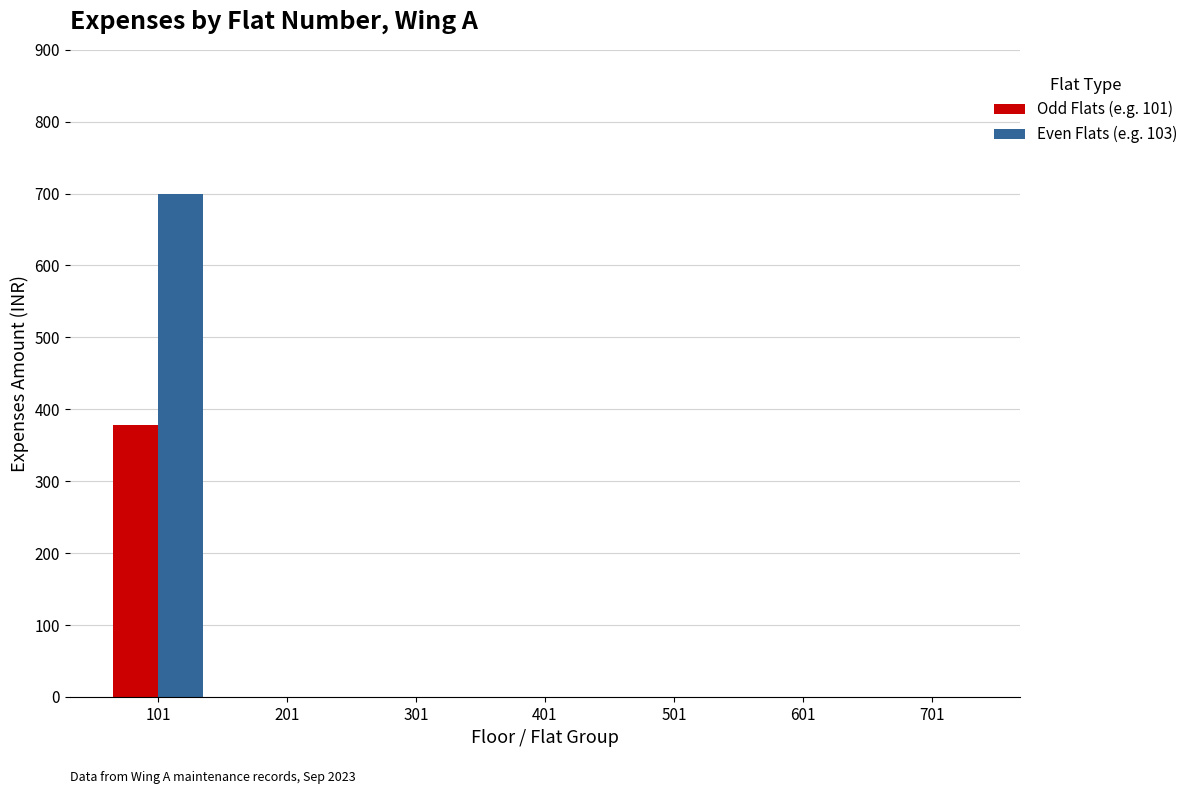

Is it true that Even Flats (e.g. 103) equals -259 at 601?

False